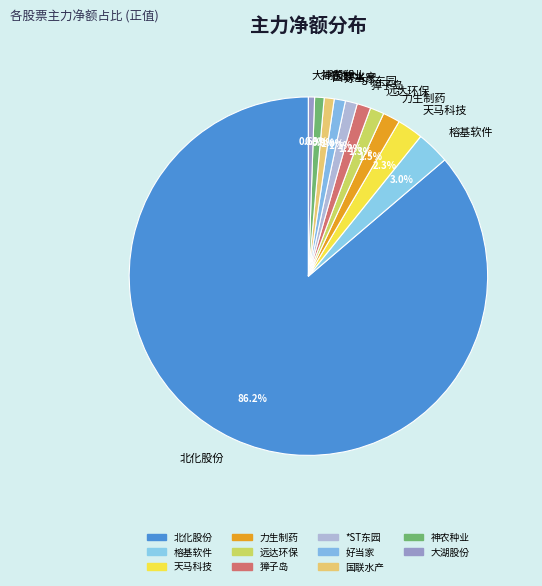

Is the sum of 国联水产 and 力生制药 greater than half?

No